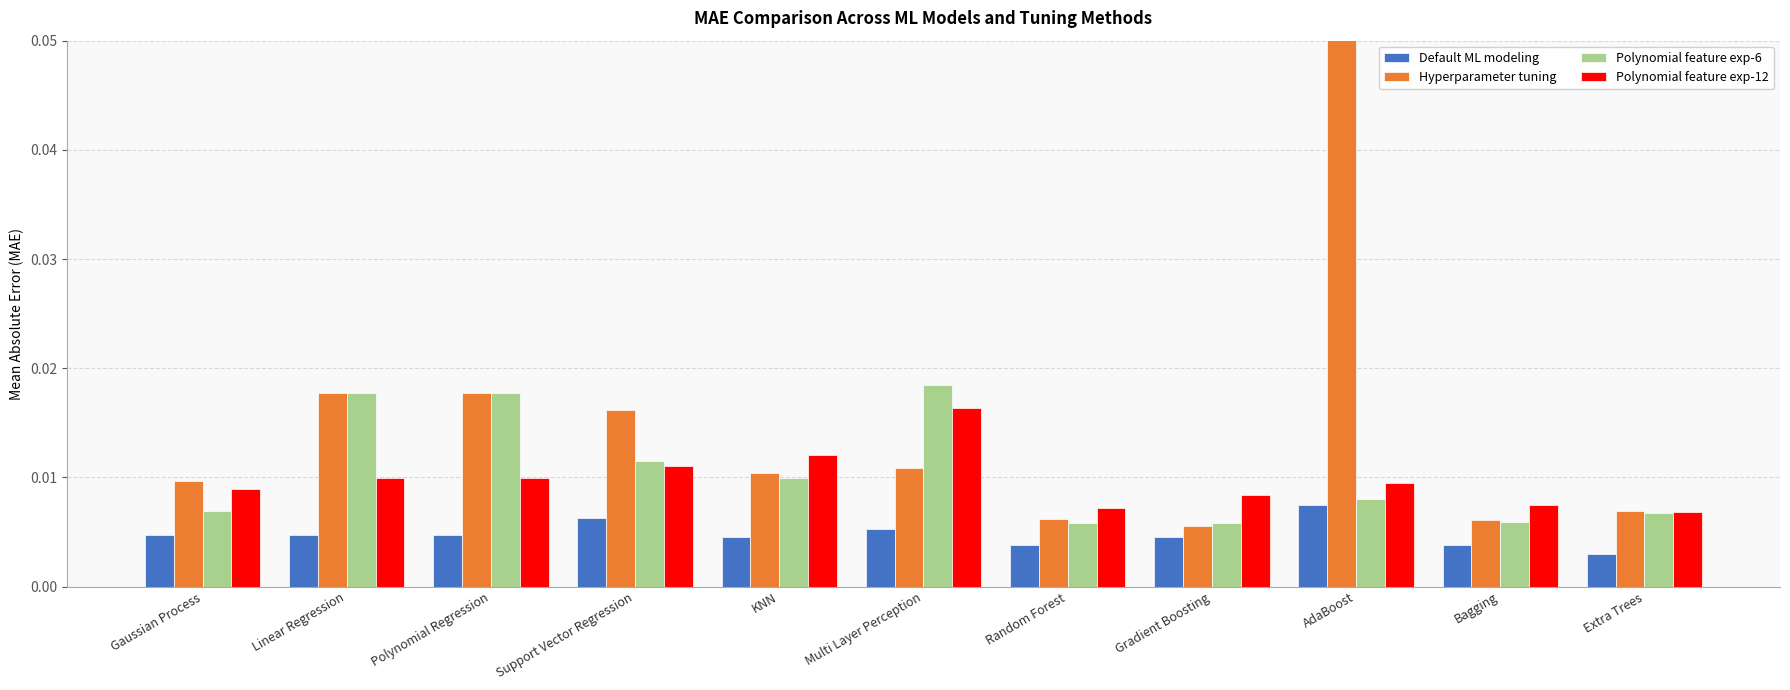

What is the greatest value displayed?

0.2